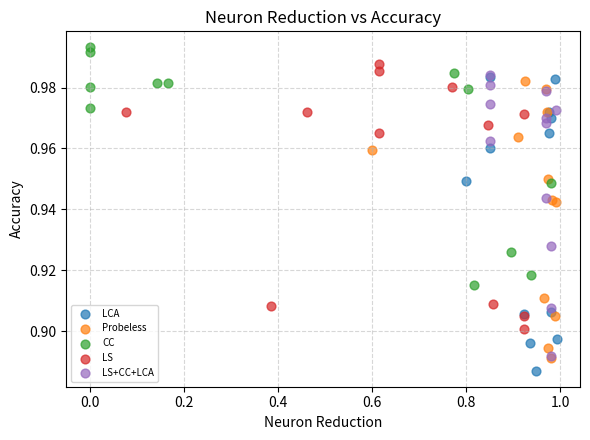

What are all the series names shown in the legend?

LCA, Probeless, CC, LS, LS+CC+LCA